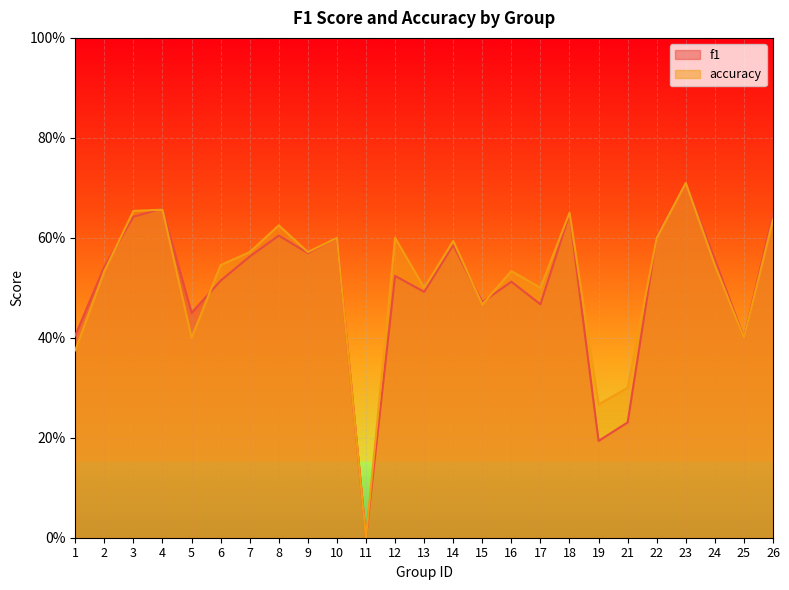

True or false: accuracy has a value of 0.4 at 26.

False